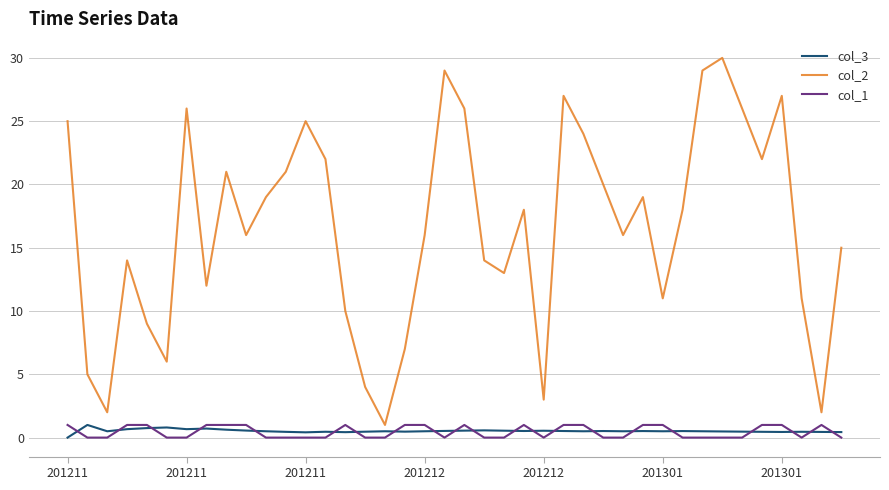

Which series has the largest total across all categories?

col_2